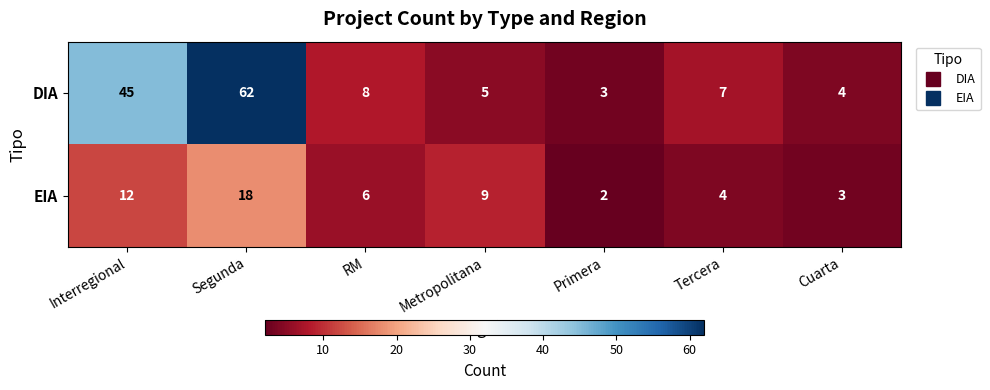

What is the total value across all series at Segunda?

80